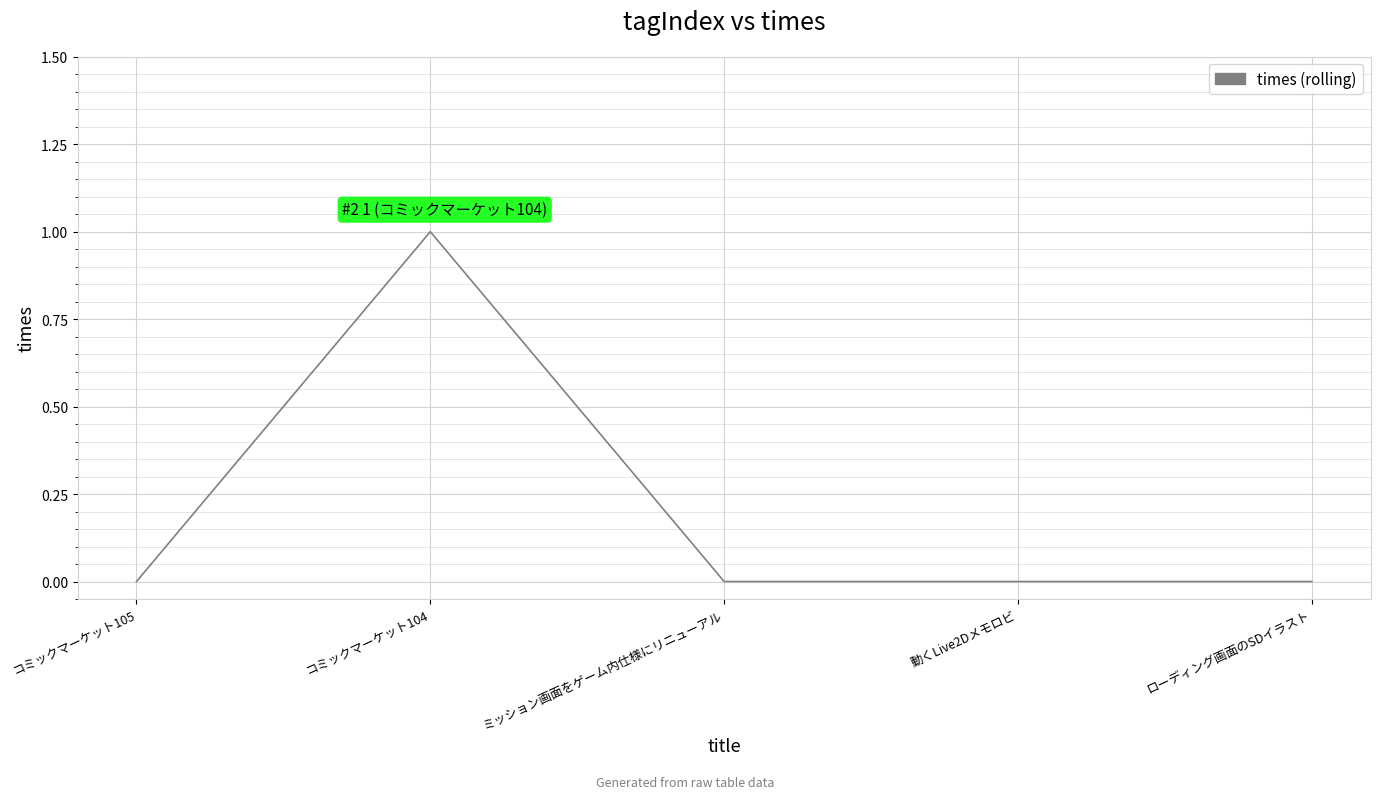

What is the change in value from コミックマーケット105 to コミックマーケット104?

+1